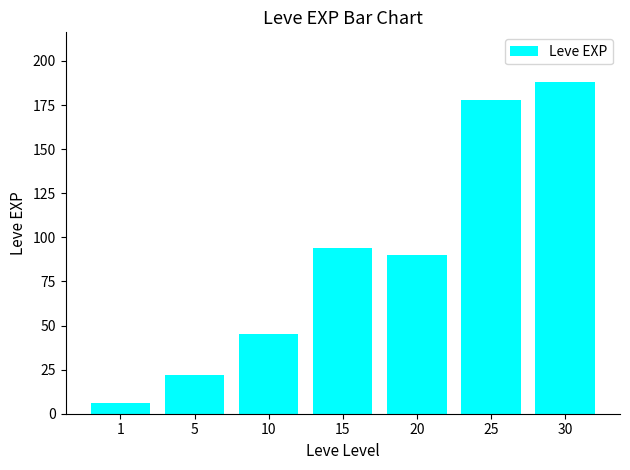

List the labels in order of value, largest first.

30, 25, 15, 20, 10, 5, 1